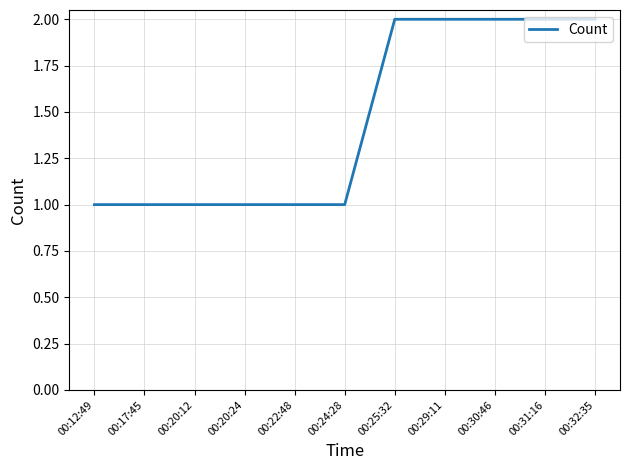

Is it true that the value at 00:29:11 is 3?

False